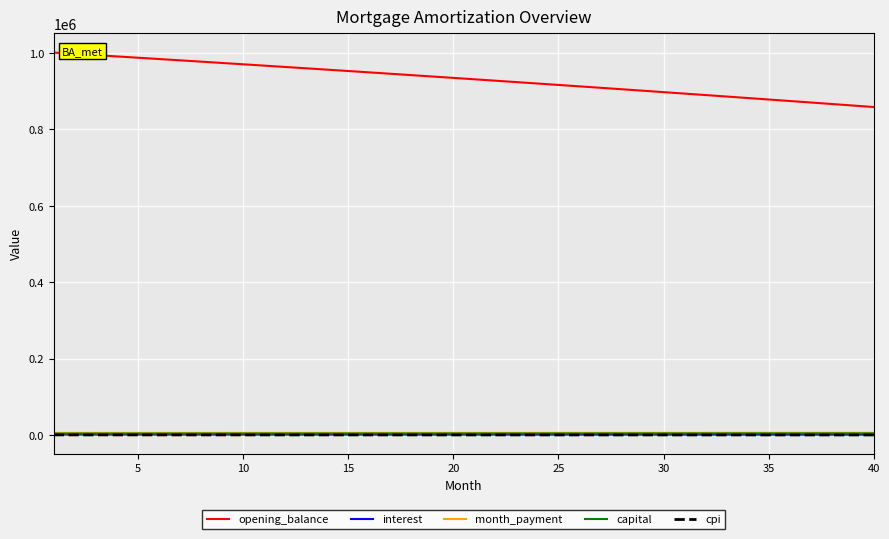

What is the difference between the second highest and minimum values in the cpi series?

139.6